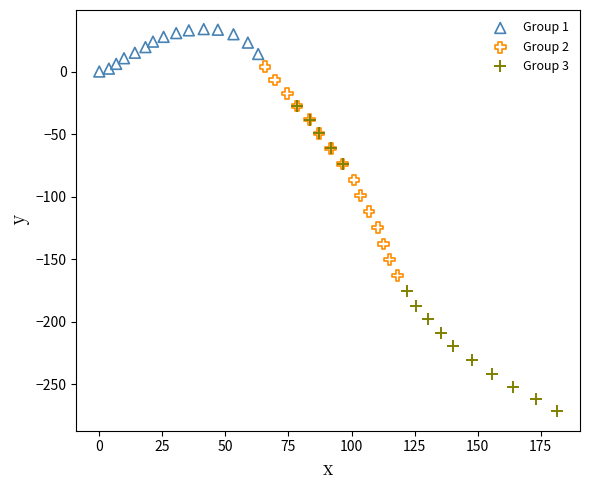

Which series contains the lowest Y value?

Group 3